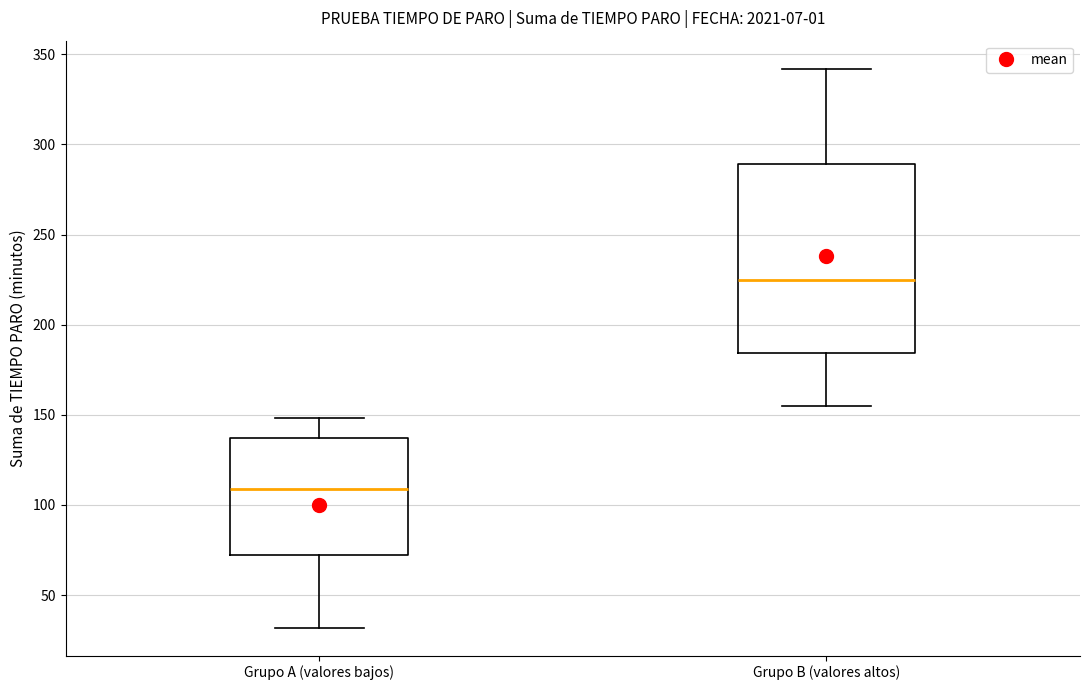

Which box is the tallest, from its lower edge to its upper edge?

Grupo B (valores altos)